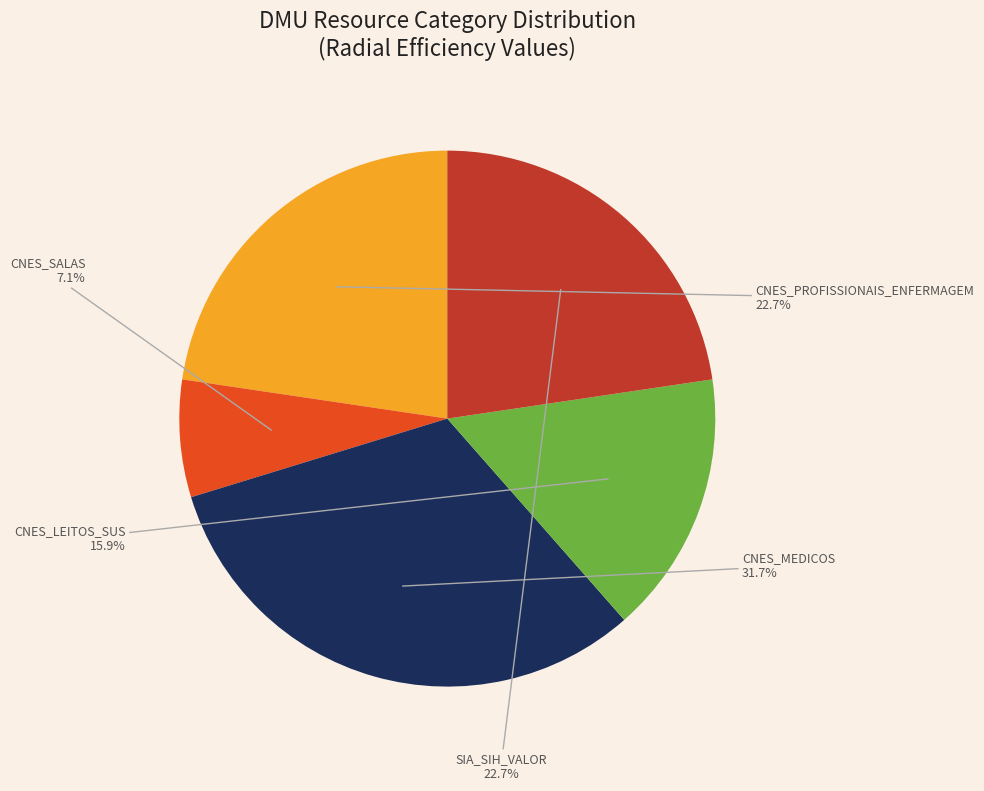

The SIA_SIH_VALOR slice represents 8% of the pie. True or false?

False